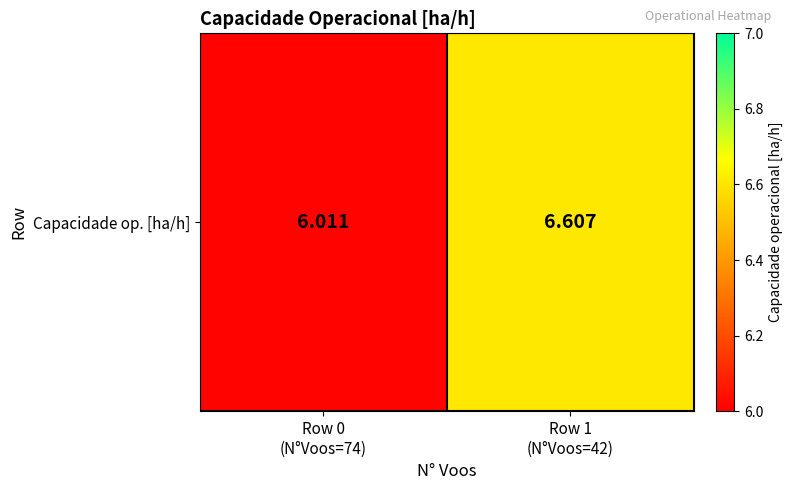

Reading left to right, transcribe all the data shown in this chart.

Row 0
(N°Voos=74)=6.0	Row 1
(N°Voos=42)=6.6